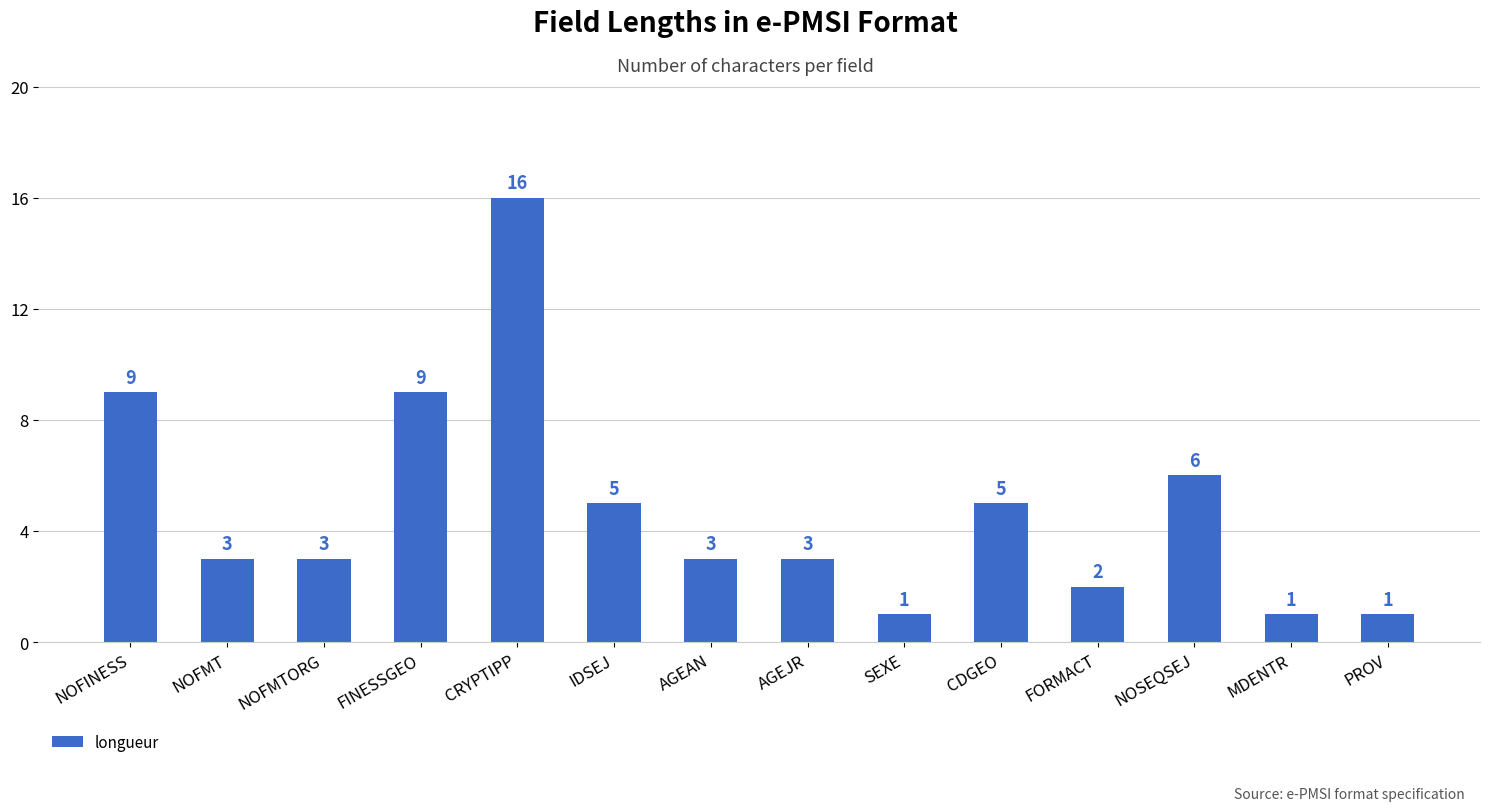

What is the sum of the values at PROV and FORMACT?

3